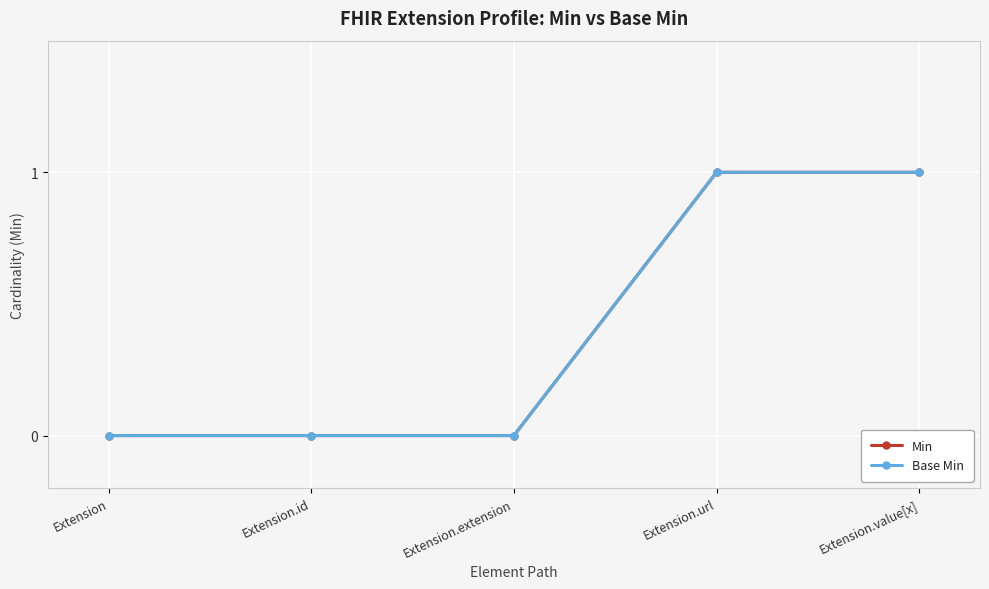

True or false: Base Min has a value of 2 at Extension.value[x].

False